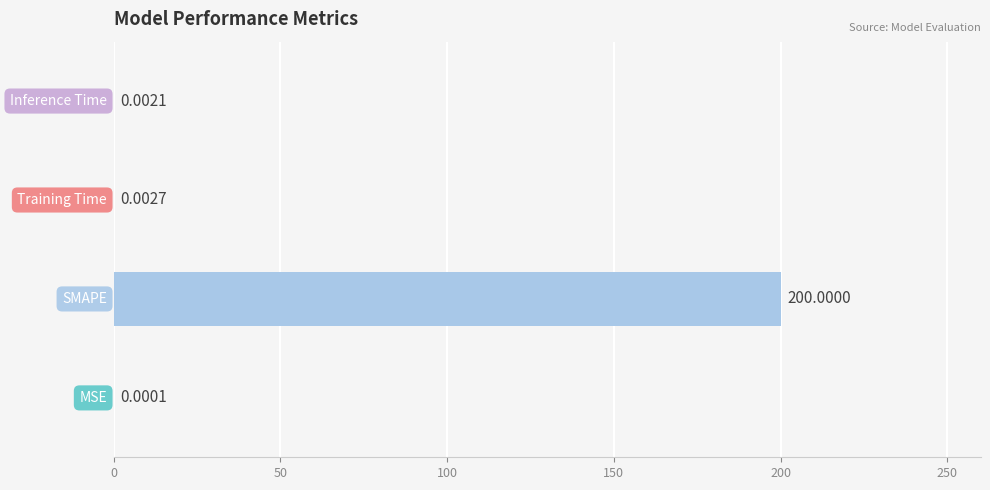

What is the sum of all values?

200.0